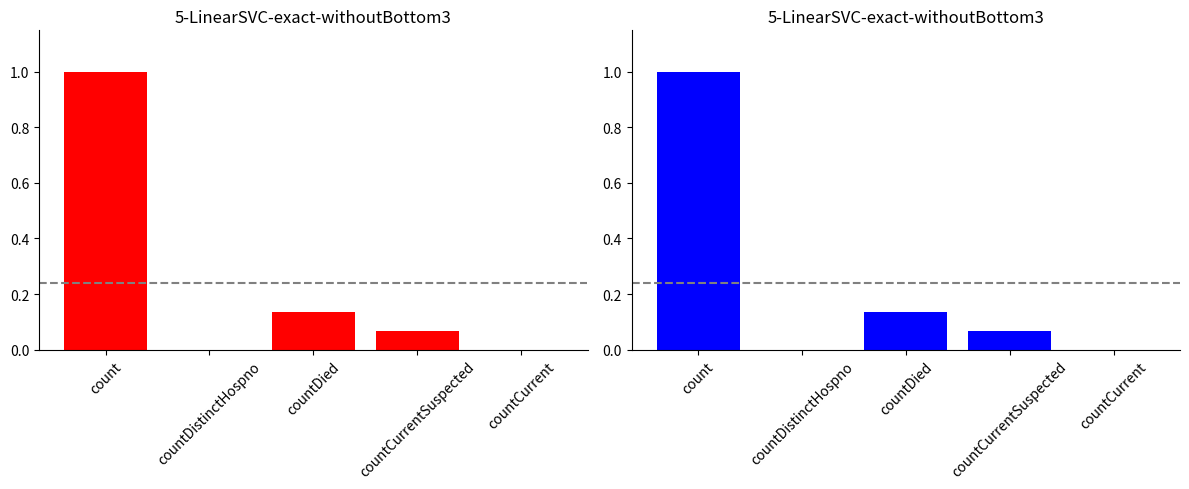

What is the difference between the maximum and second lowest values?

1.0